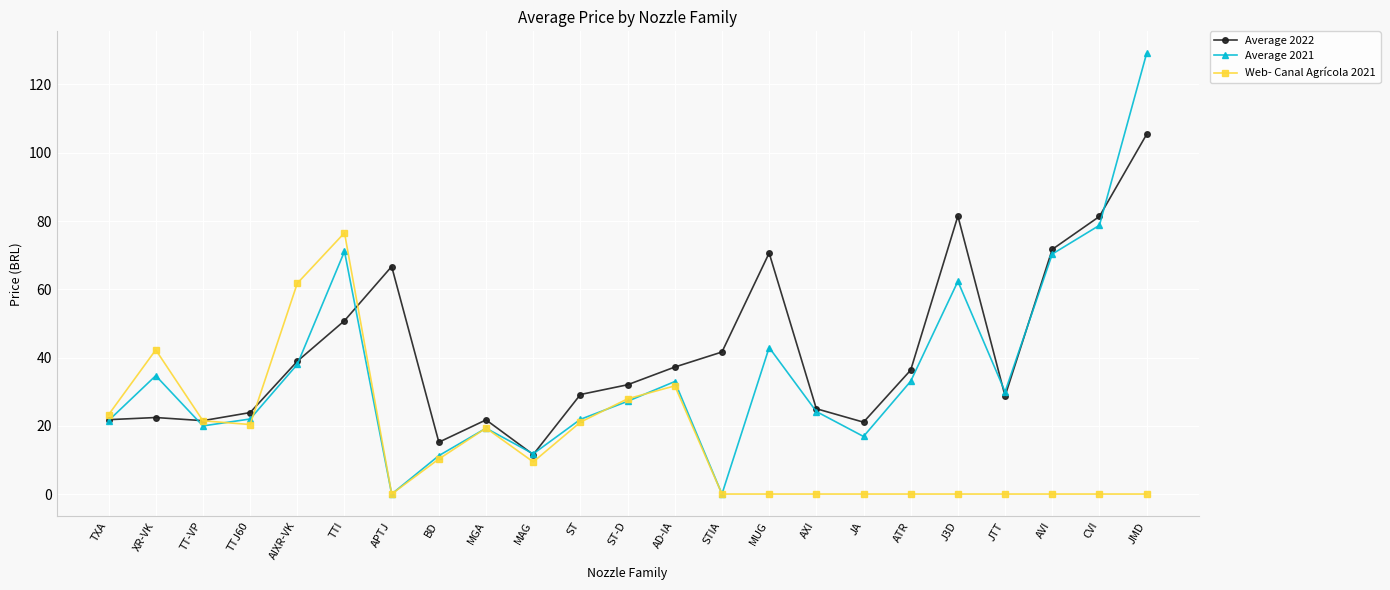

At which label does Average 2022 reach its peak?

JMD